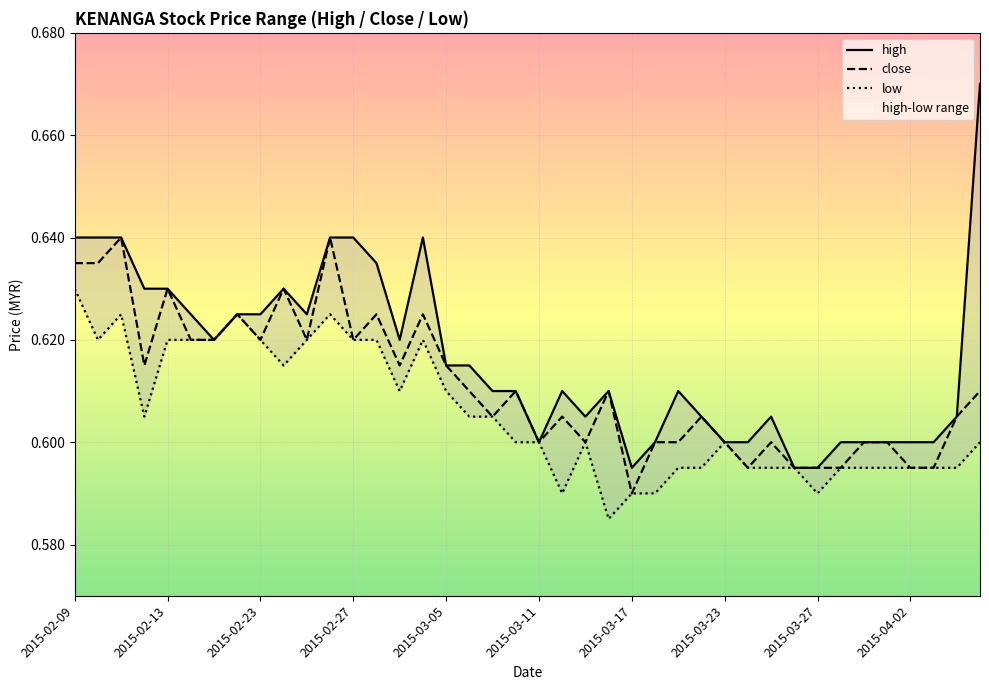

True or false: low and high cross at least once.

False